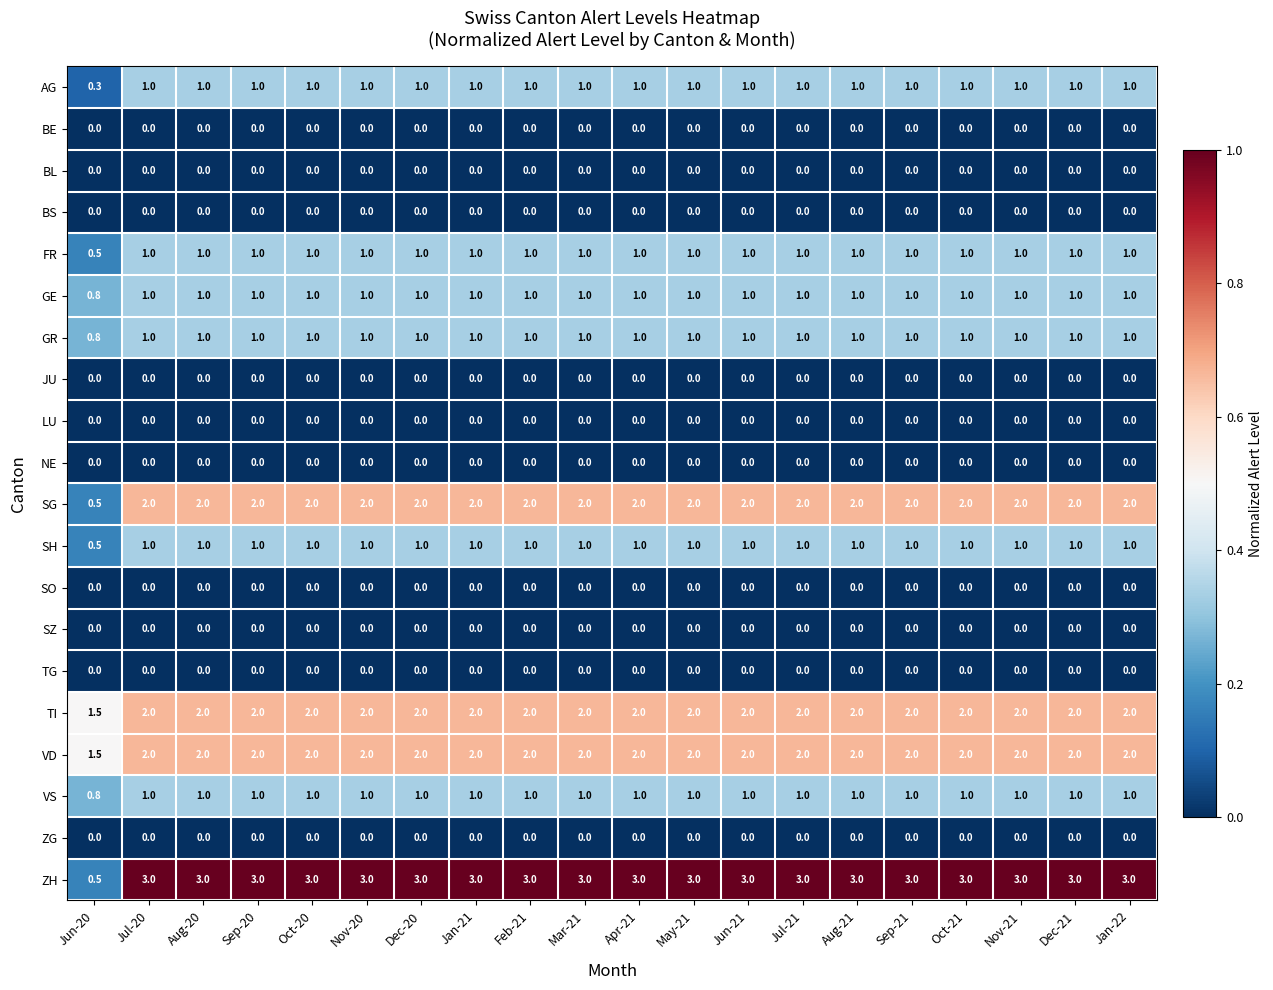

Is it true that BS equals 0.0 at Aug-20?

True